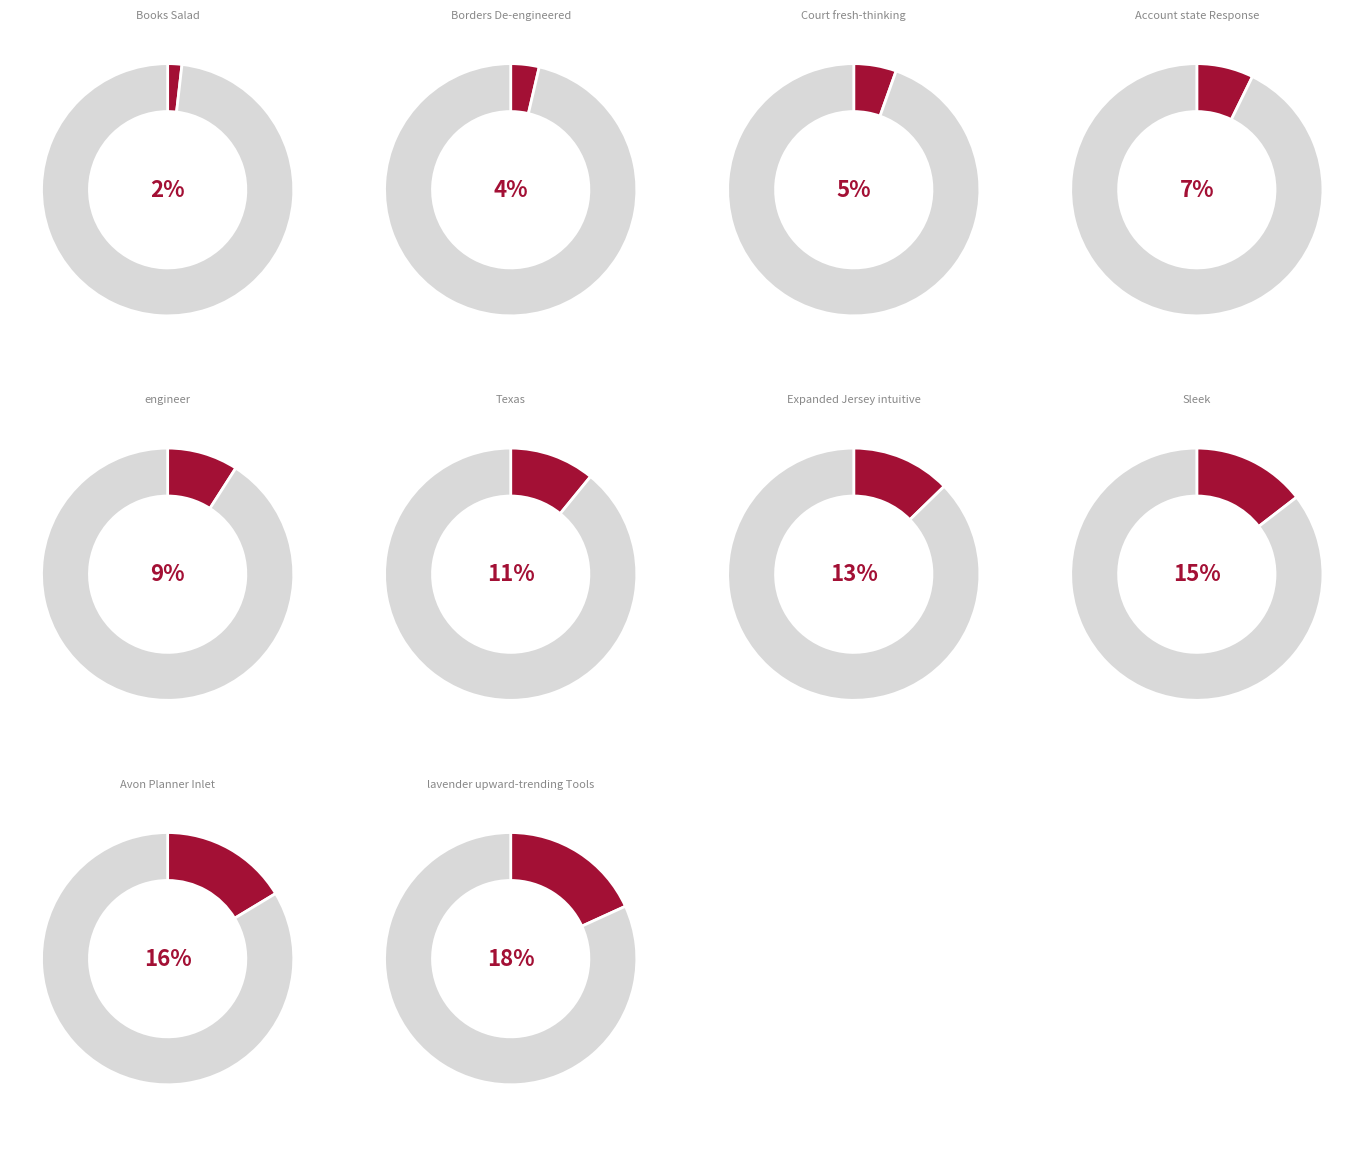

How much of the chart is everything except Expanded Jersey intuitive?

87.3%